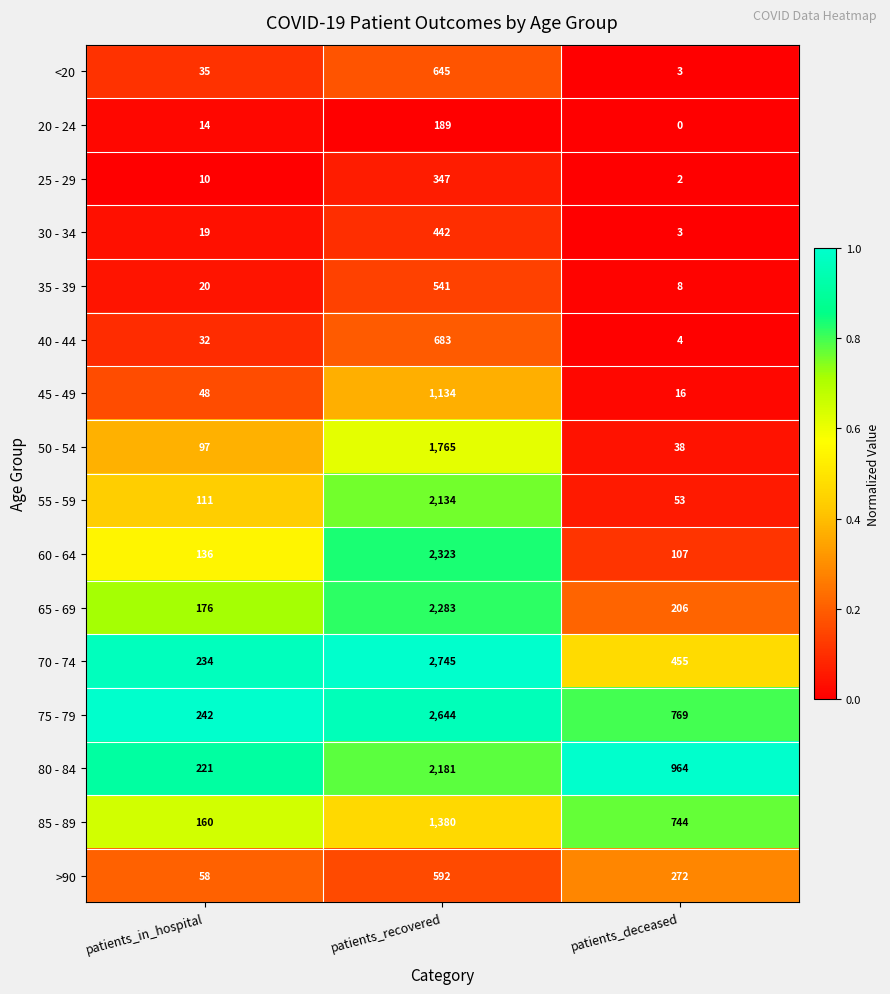

List the labels in order of >90 value, largest first.

patients_recovered, patients_deceased, patients_in_hospital